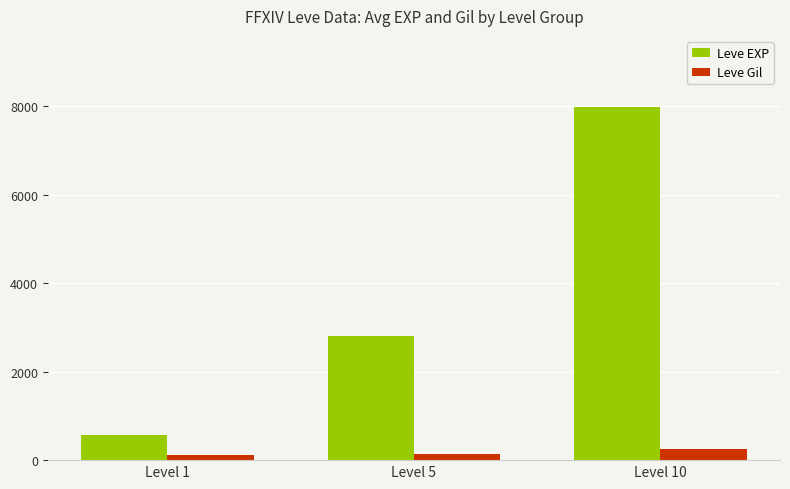

The value of Leve EXP at Level 10 is 11059. True or false?

False